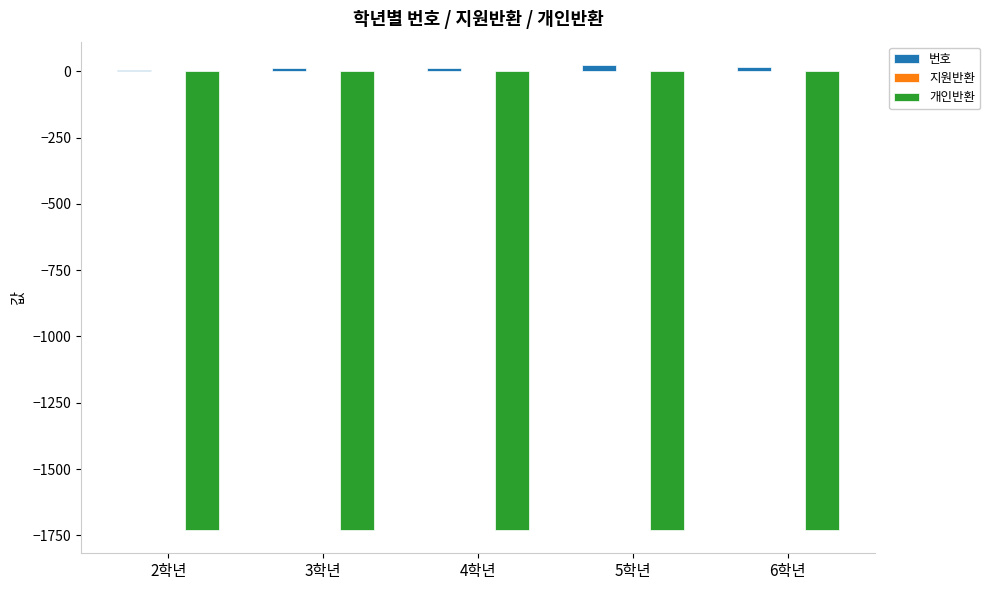

How many bars are there in total?

10